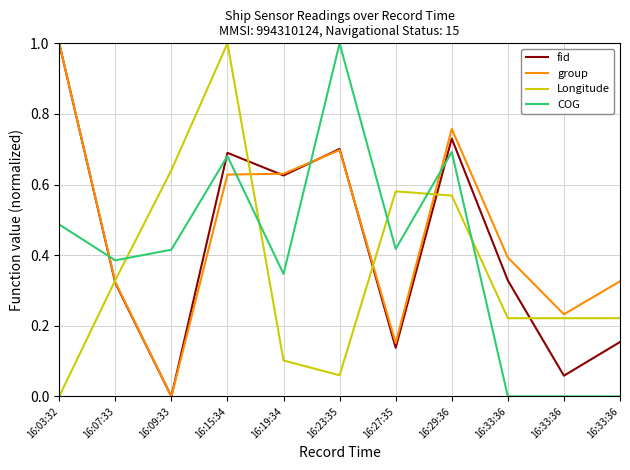

How many interior local peaks does the fid series have?

3